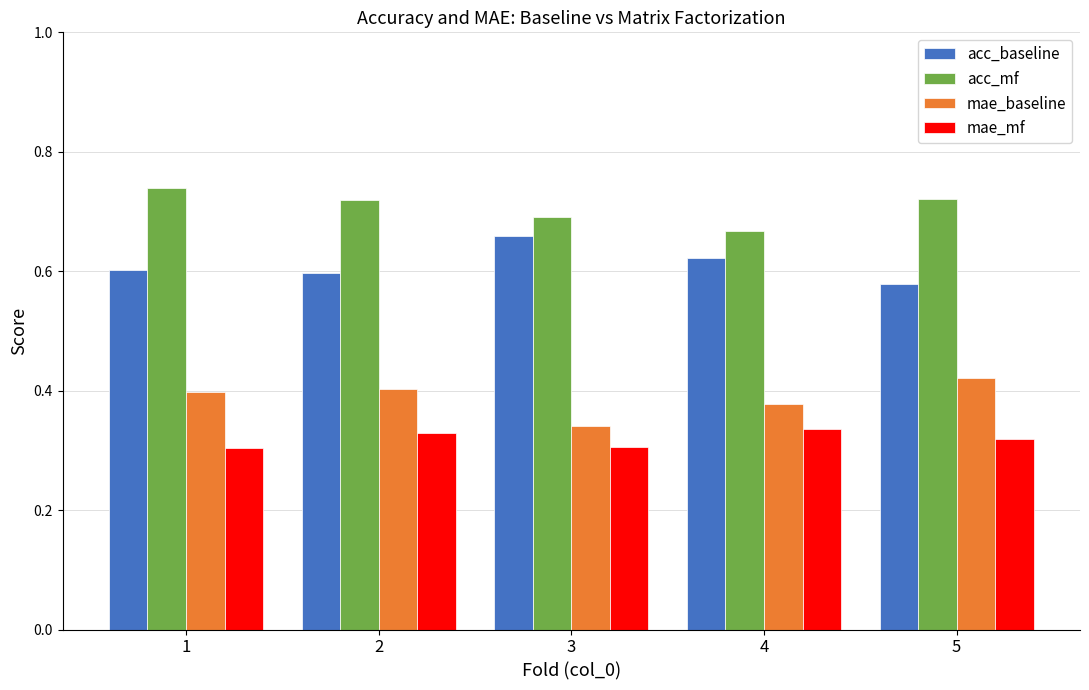

The value of acc_mf at 5 is 1.1. True or false?

False